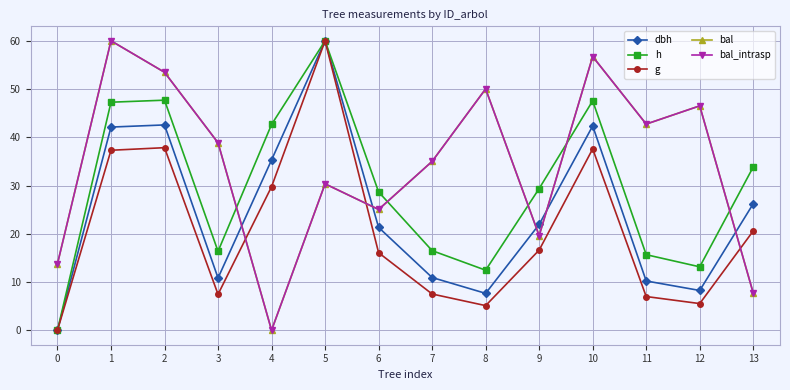

Is this an area chart (filled region under the line)?

No